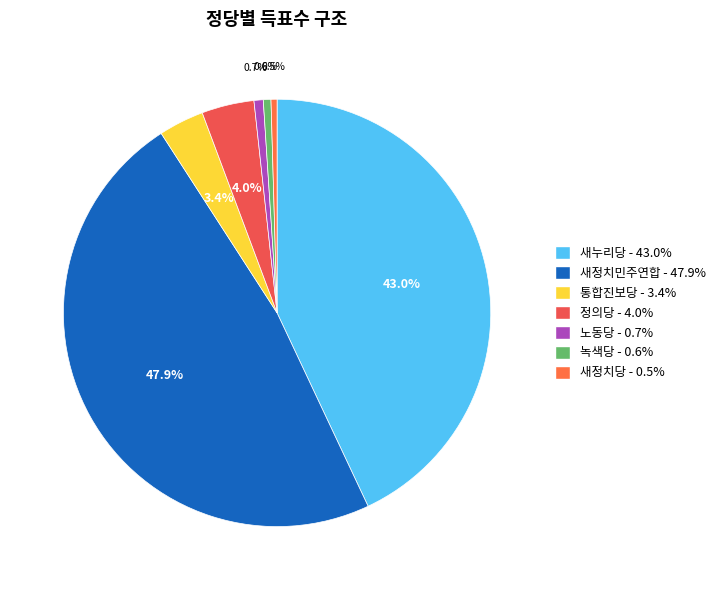

Rank the categories by value from highest to lowest.

새정치민주연합, 새누리당, 정의당, 통합진보당, 노동당, 녹색당, 새정치당